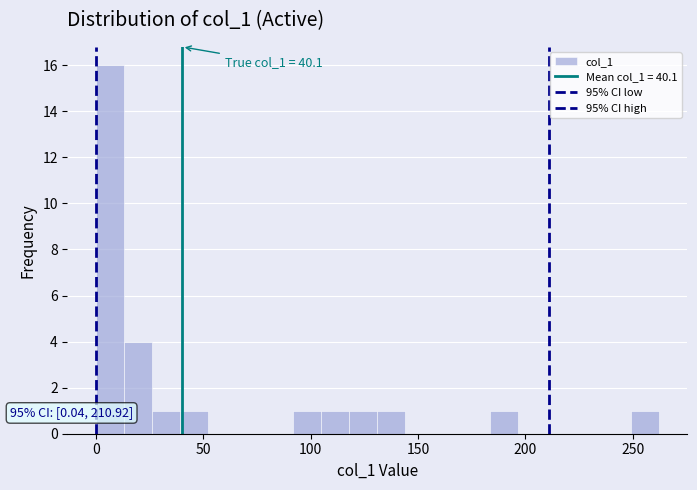

Around what value on the x-axis is the tallest bar? Give the approximate position of its centre, as read against the axis.

5